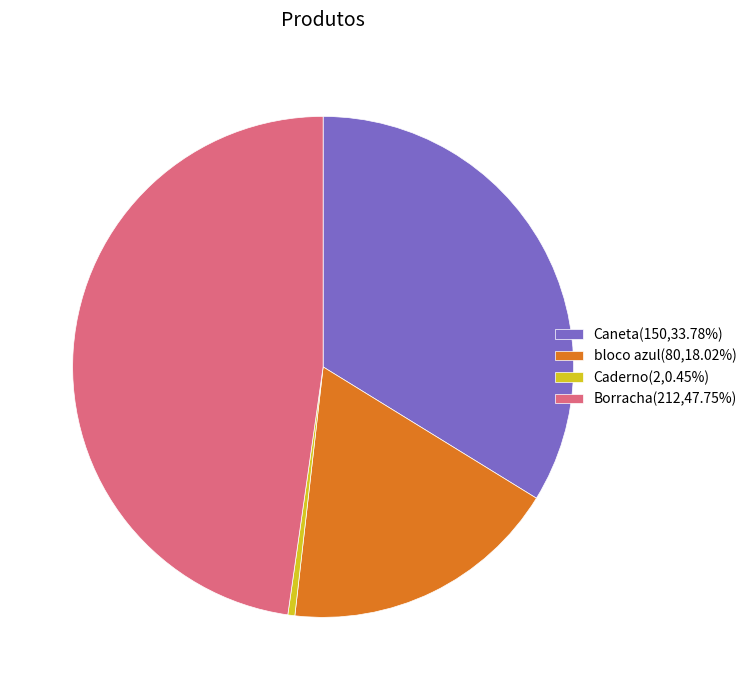

Approximately how many times larger is the value at Caneta(150,33.78%) compared to bloco azul(80,18.02%)?

1.9